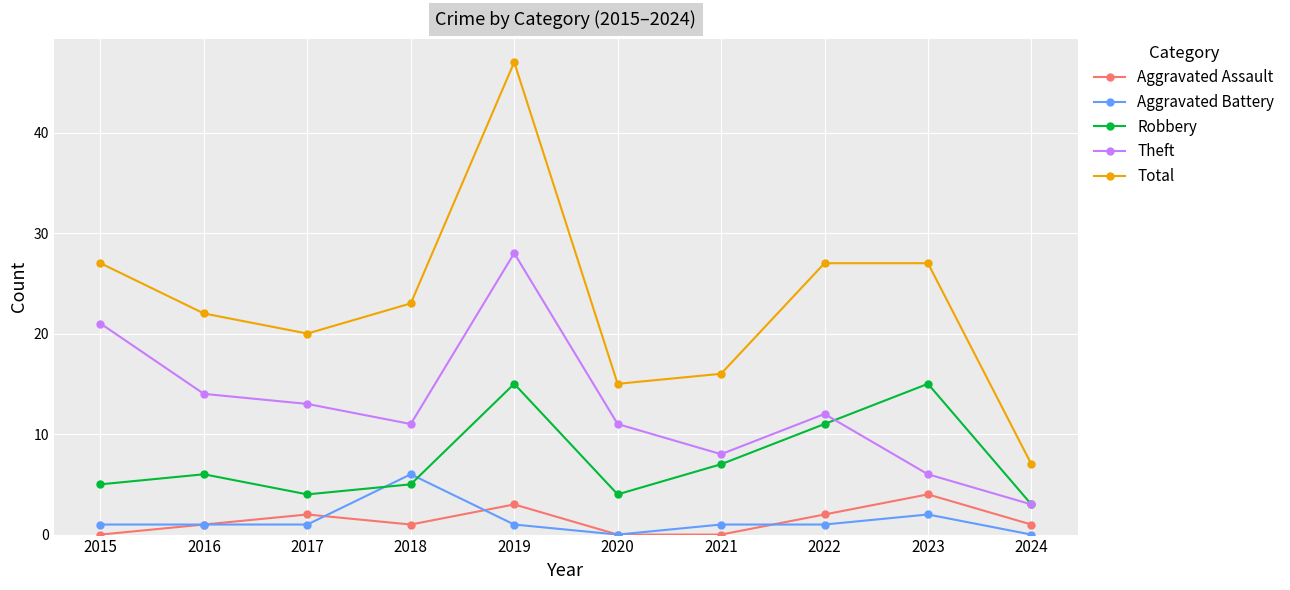

Does the chart have visible grid lines?

Yes